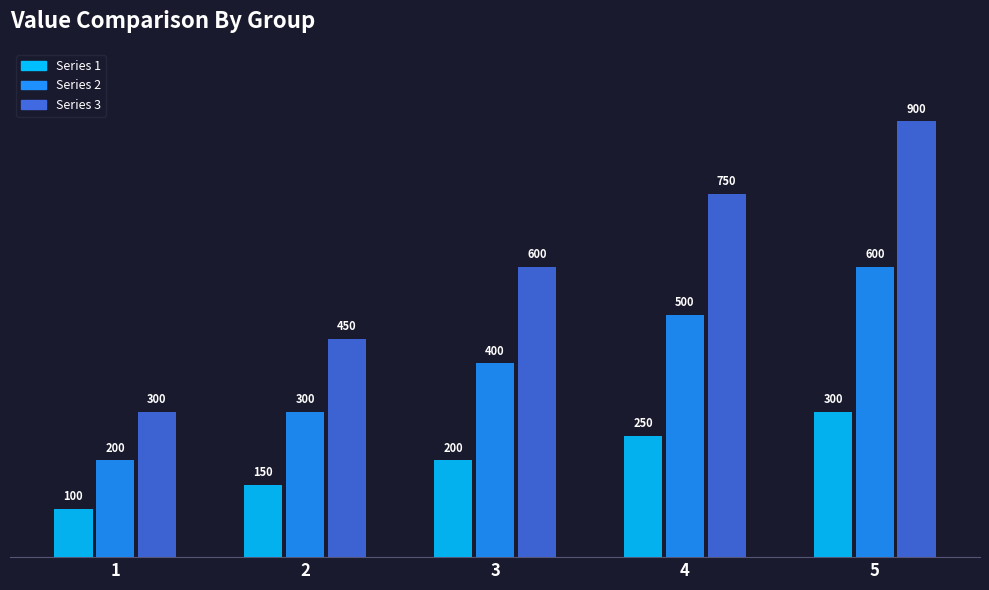

What is the maximum value shown in the chart?

900